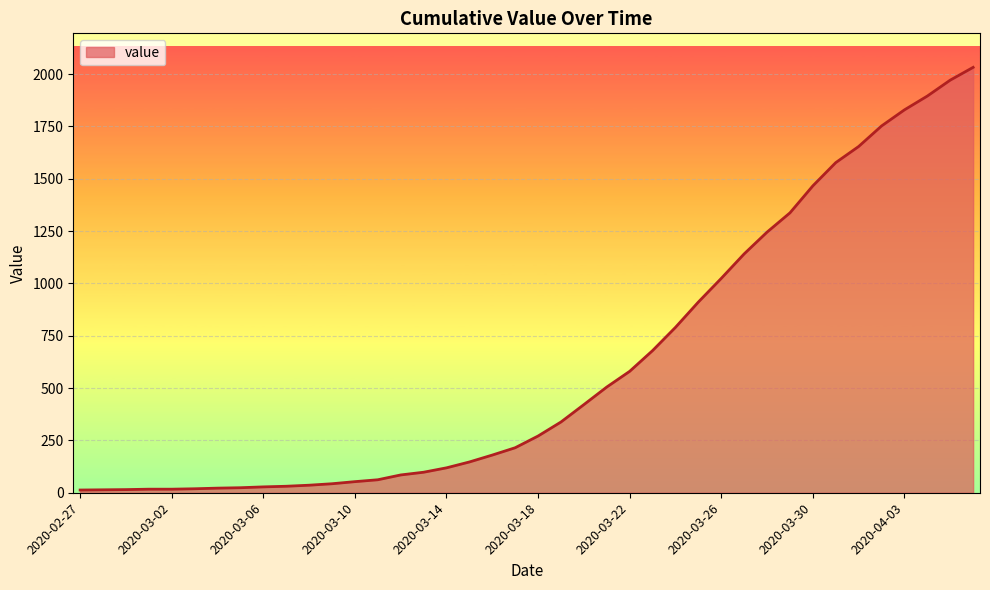

What is the maximum value shown in the chart?

2032